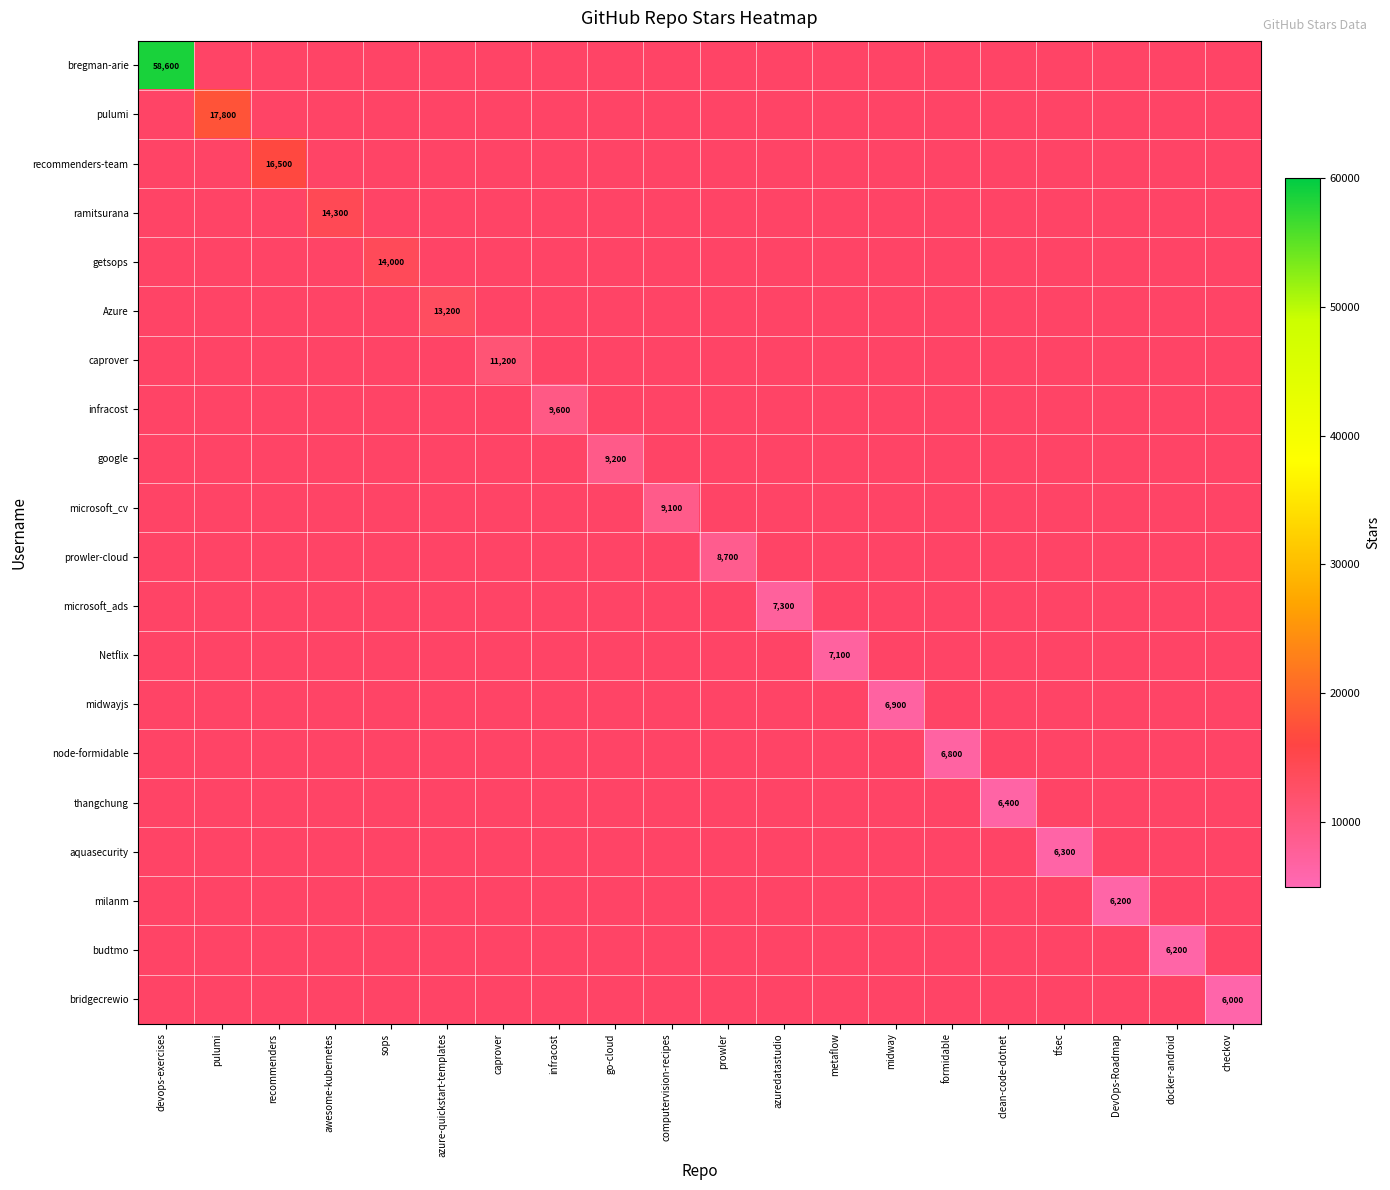

True or false: pulumi has a value of 0 at recommenders.

True